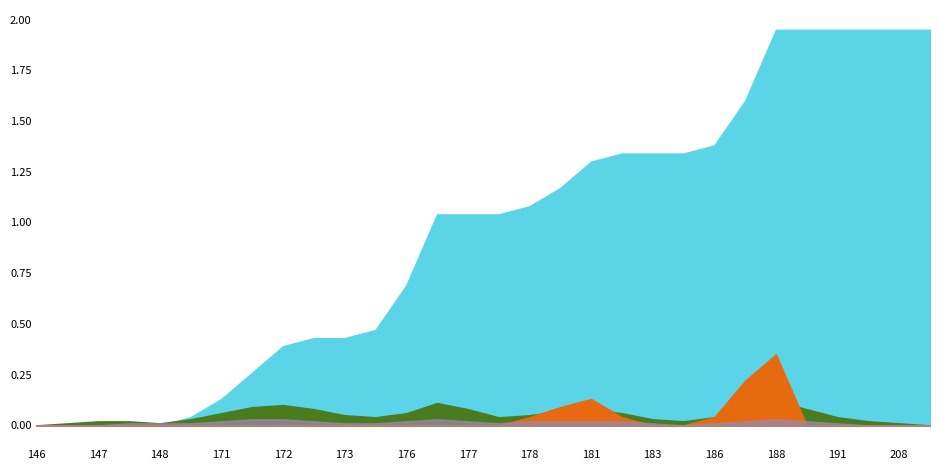

How many lines are shown in the chart?

4